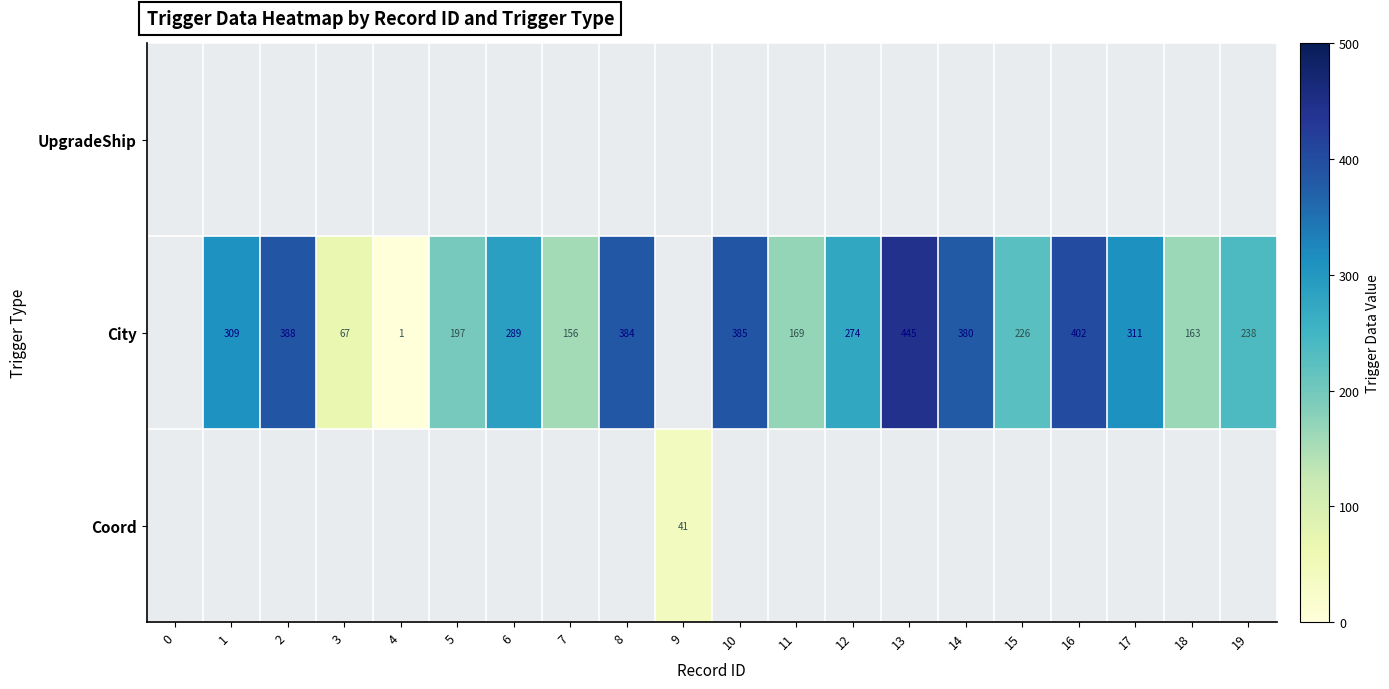

Is it true that City equals 226 at 15?

True